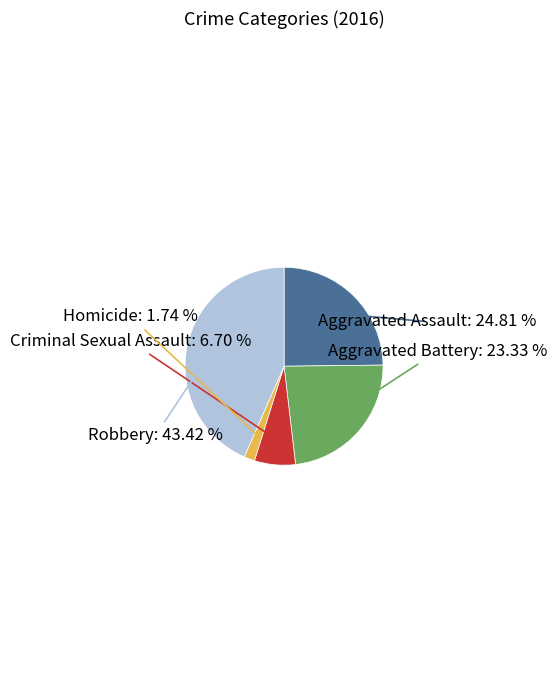

How many segments does this pie chart have?

5